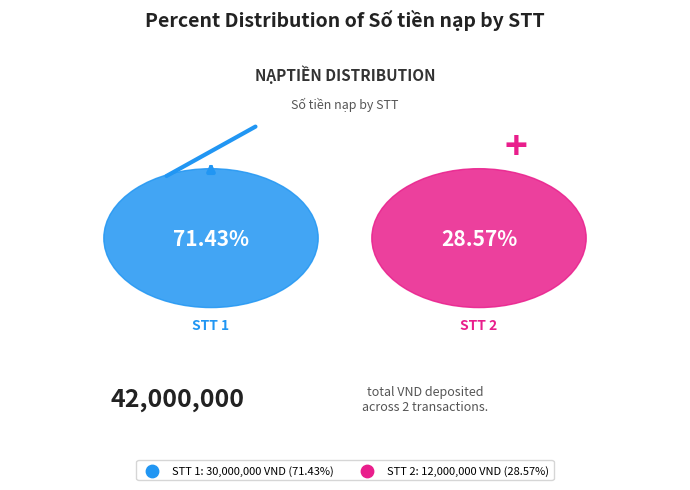

Rank the categories by value from highest to lowest.

1, 2